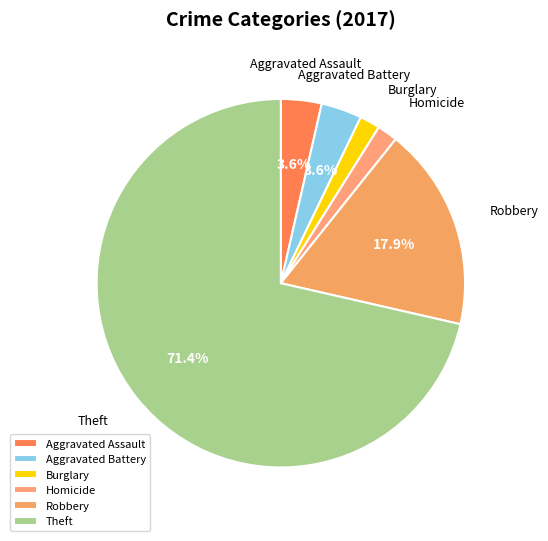

Which category accounts for the majority?

Theft